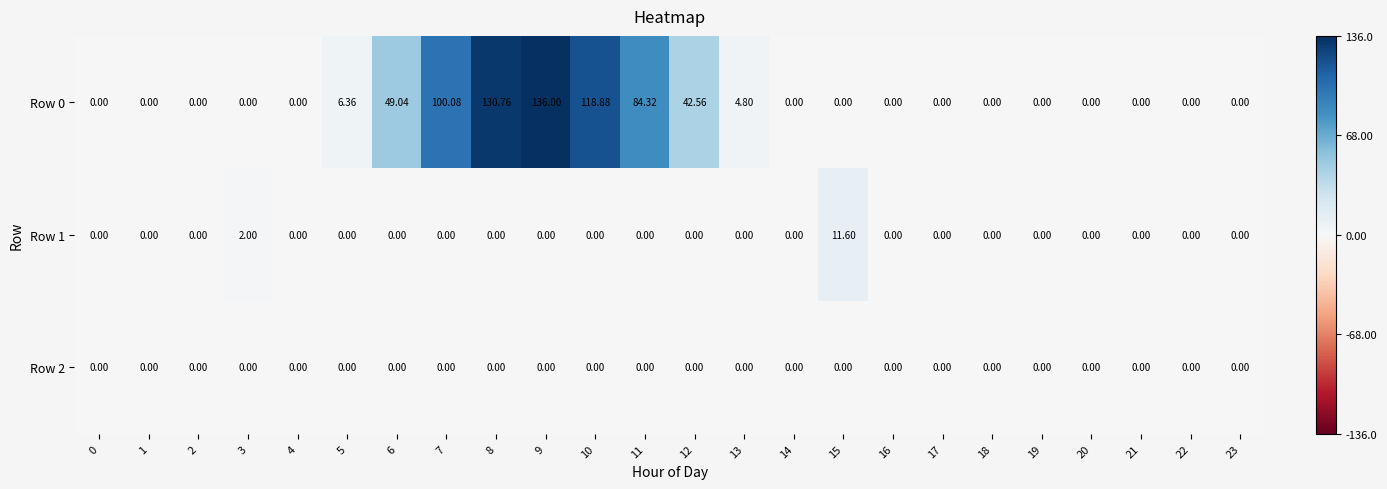

Which has a higher value, 9 or 11?

9